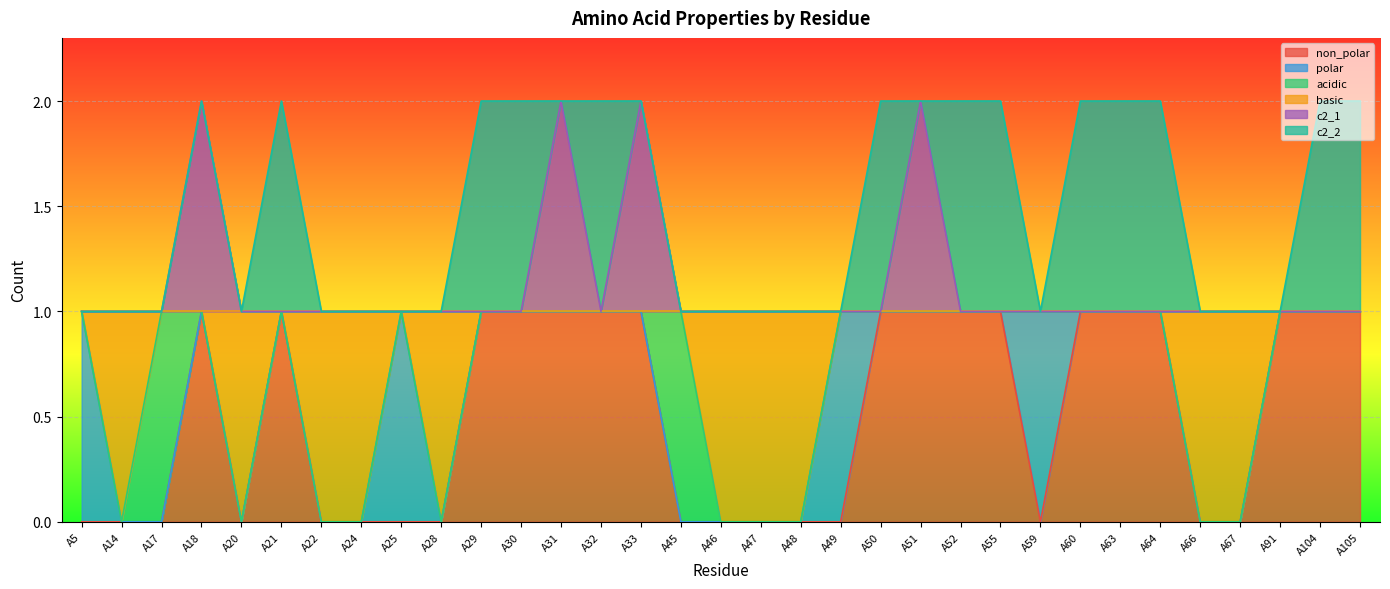

Which series has the largest total across all categories?

c2_1